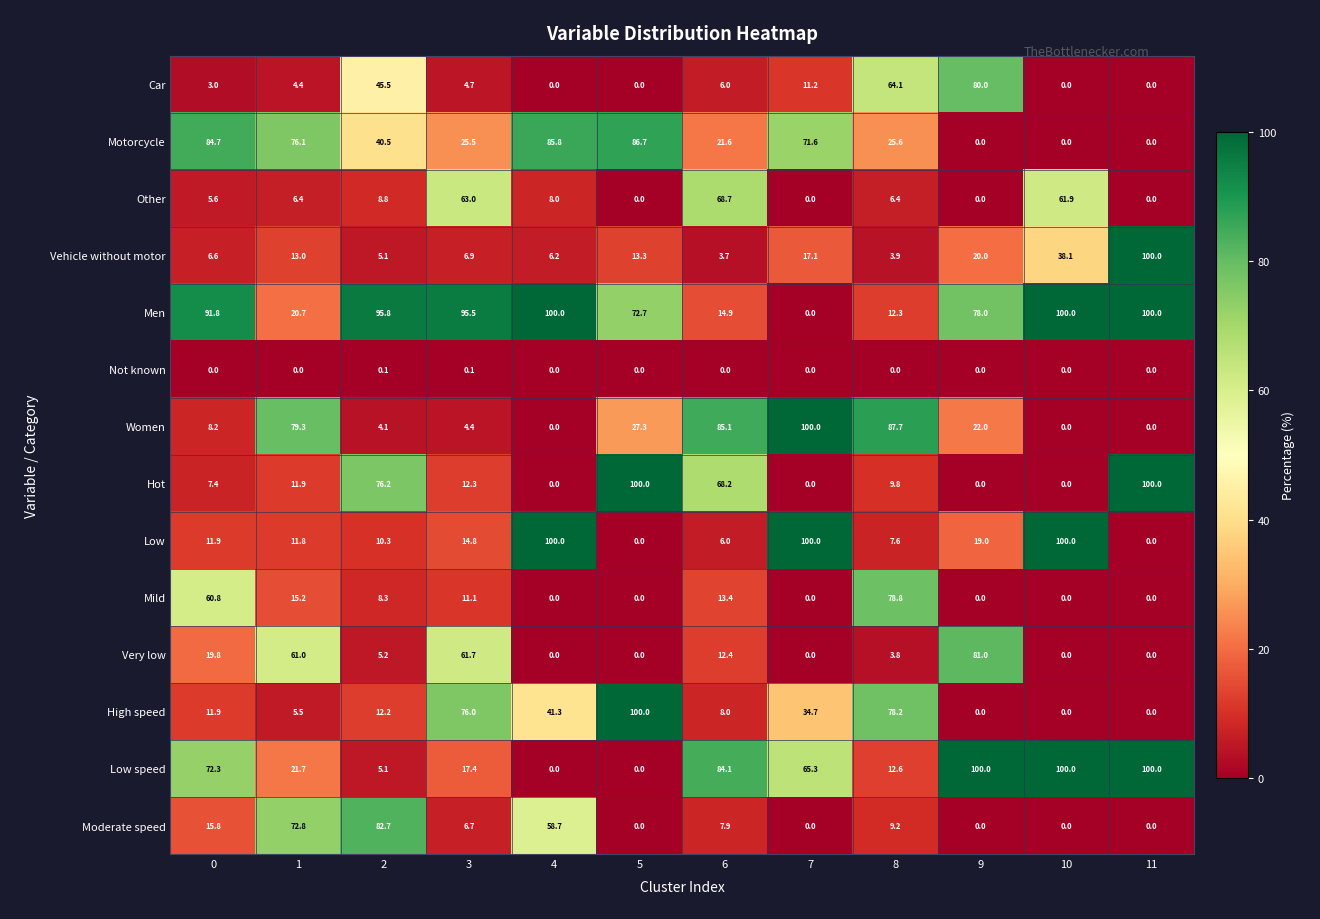

Is it true that Women equals 0.0 at 10?

True